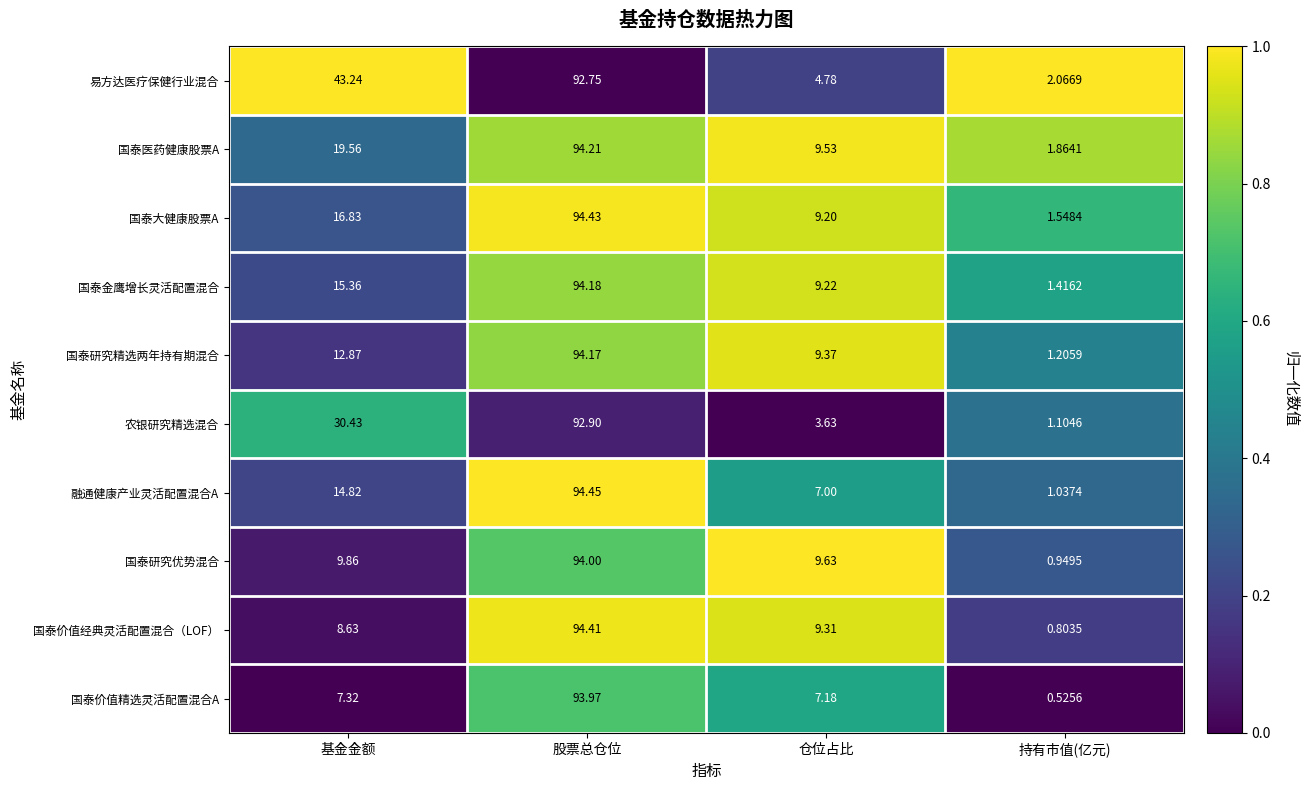

Where does the 融通健康产业灵活配置混合A series first go above 14?

基金金额